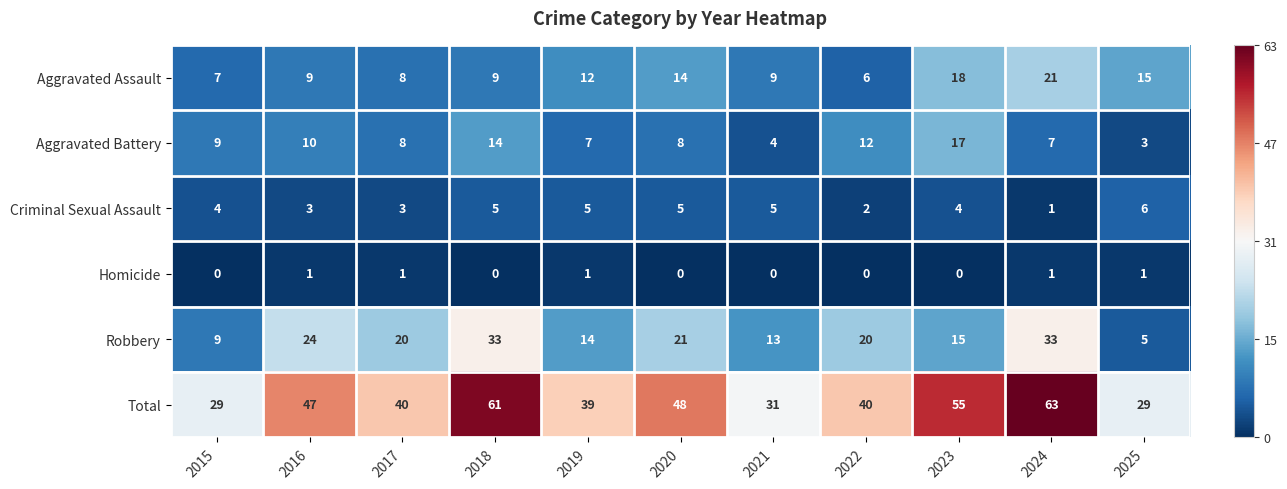

At which label is Aggravated Assault closest to 13?

2019